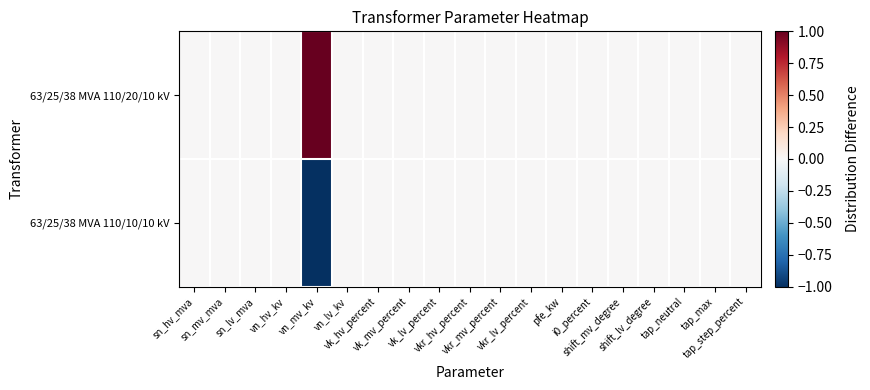

Reading left to right, extract all data points from this chart.

63/25/38 MVA 110/20/10 kV: sn_hv_mva=0	sn_mv_mva=0	sn_lv_mva=0	vn_hv_kv=0	vn_mv_kv=1	vn_lv_kv=0	vk_hv_percent=0	vk_mv_percent=0	vk_lv_percent=0	vkr_hv_percent=0	vkr_mv_percent=0	vkr_lv_percent=0	pfe_kw=0	i0_percent=0	shift_mv_degree=0	shift_lv_degree=0	tap_neutral=0	tap_max=0	tap_step_percent=0
63/25/38 MVA 110/10/10 kV: sn_hv_mva=0	sn_mv_mva=0	sn_lv_mva=0	vn_hv_kv=0	vn_mv_kv=-1	vn_lv_kv=0	vk_hv_percent=0	vk_mv_percent=0	vk_lv_percent=0	vkr_hv_percent=0	vkr_mv_percent=0	vkr_lv_percent=0	pfe_kw=0	i0_percent=0	shift_mv_degree=0	shift_lv_degree=0	tap_neutral=0	tap_max=0	tap_step_percent=0